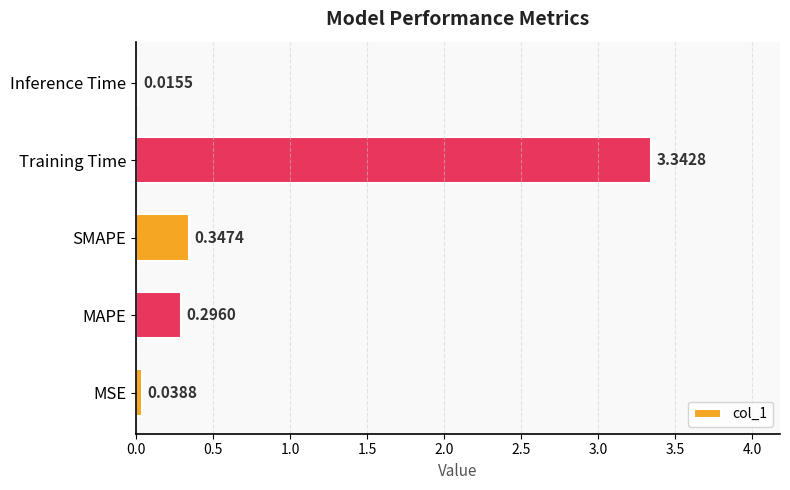

What is the sum of the values at MAPE and Training Time?

3.6